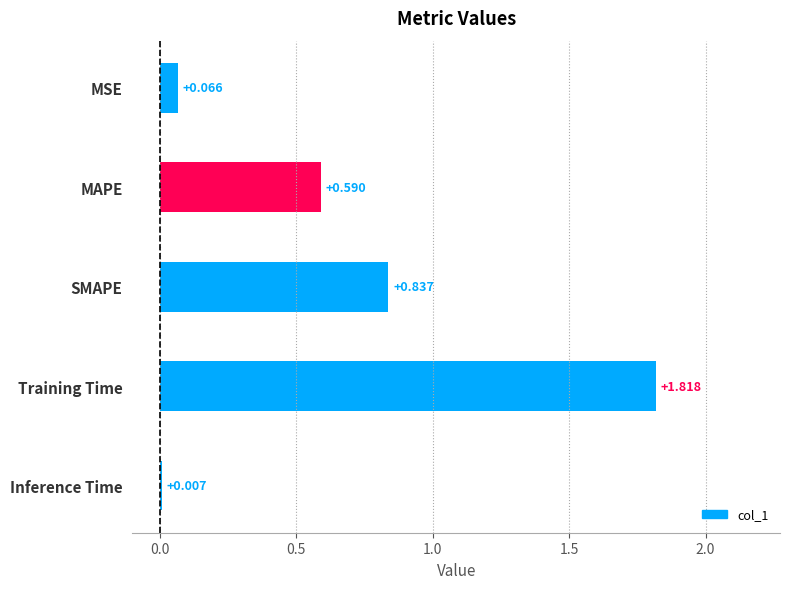

At which category does the chart reach its peak across all series?

Training Time